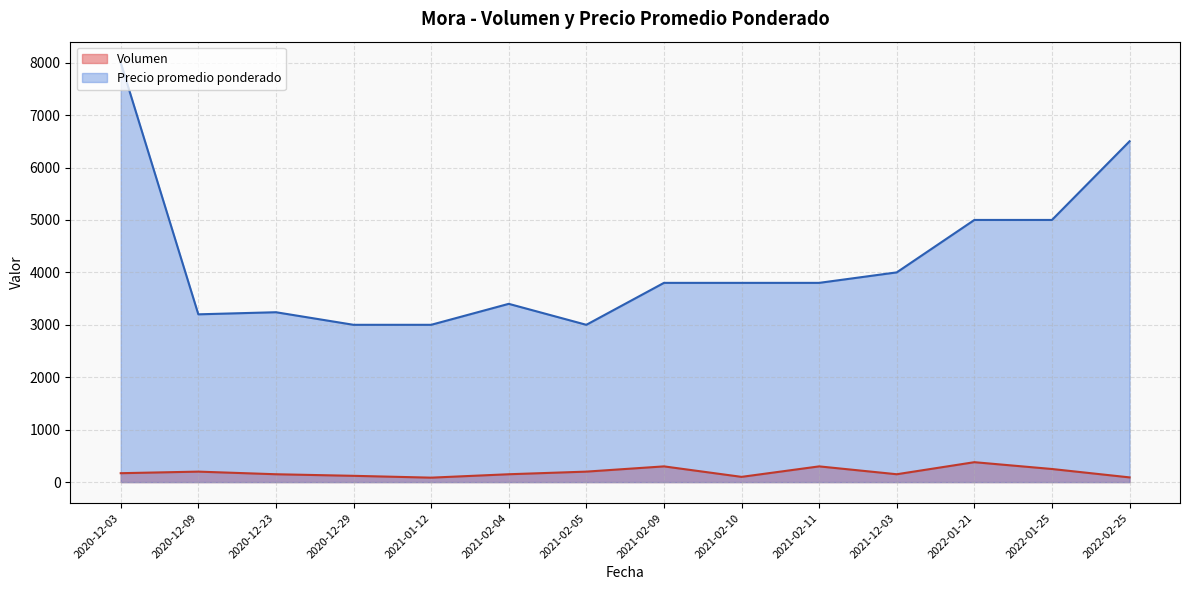

Between 2021-02-05 and 2021-02-04, which is larger?

2021-02-05